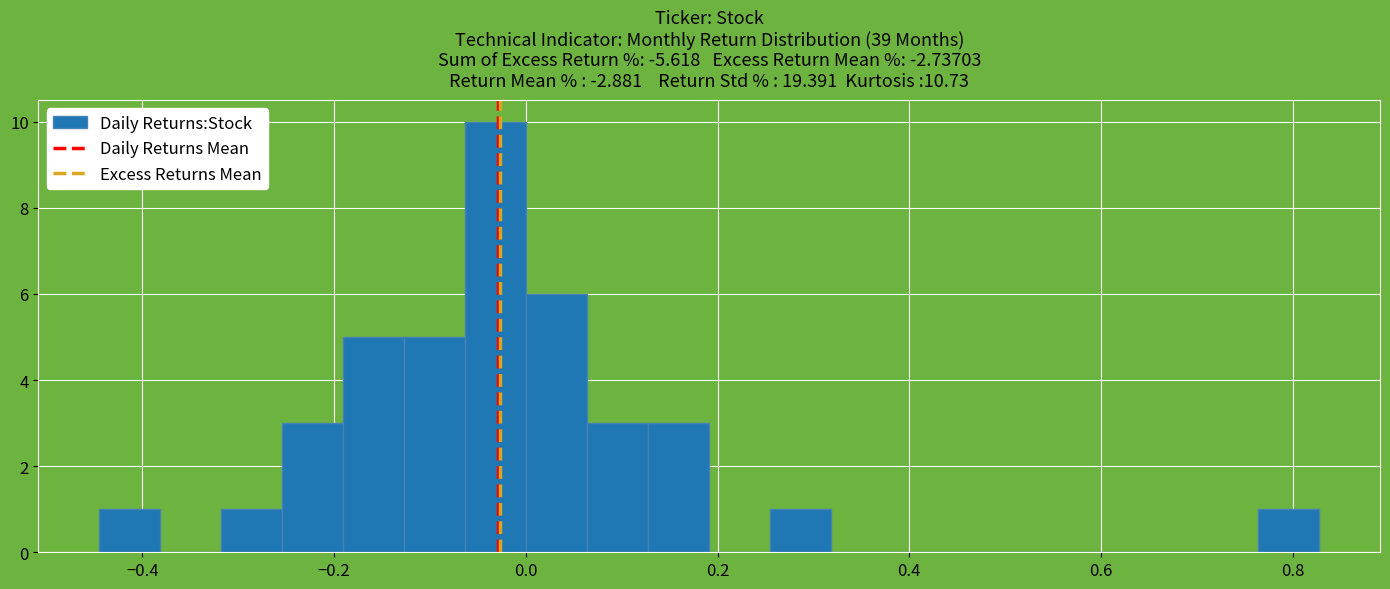

Read against the x-axis, roughly where is the centre of the tallest bar?

-0.04